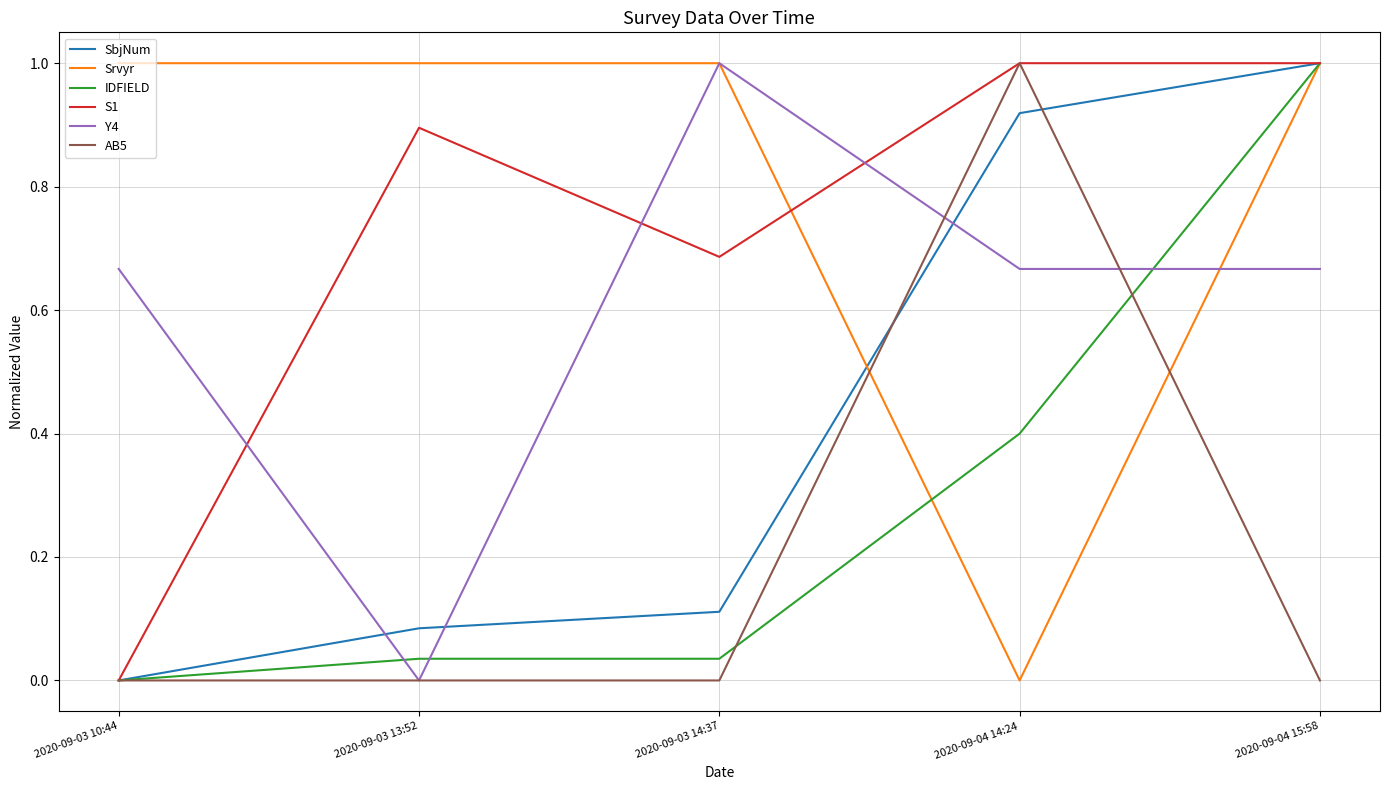

Is it true that SbjNum equals 0.0 at 2020-09-03 10:44?

True